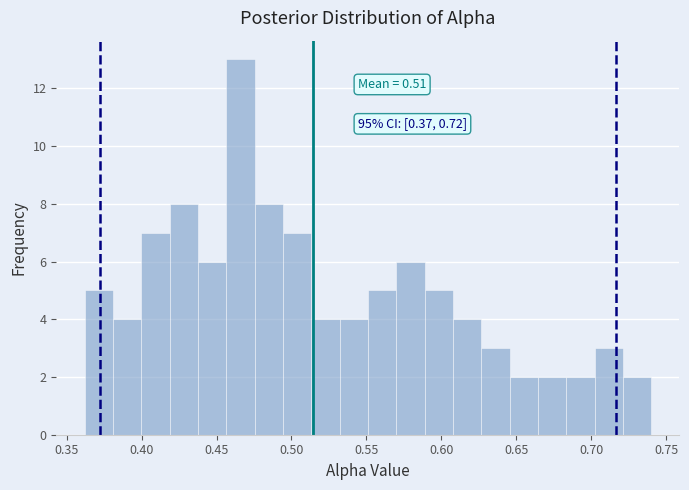

Around what value on the x-axis is the tallest bar? Give the approximate position of its centre, as read against the axis.

0.465